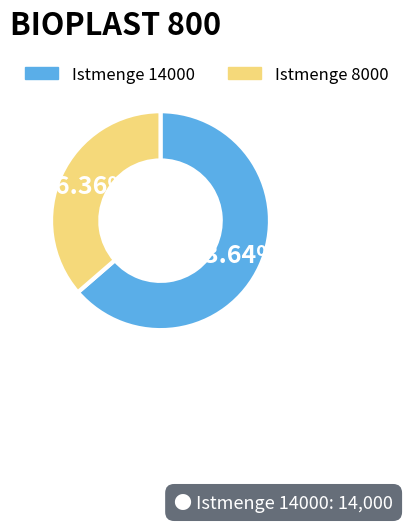

Does any single category account for the majority?

Yes